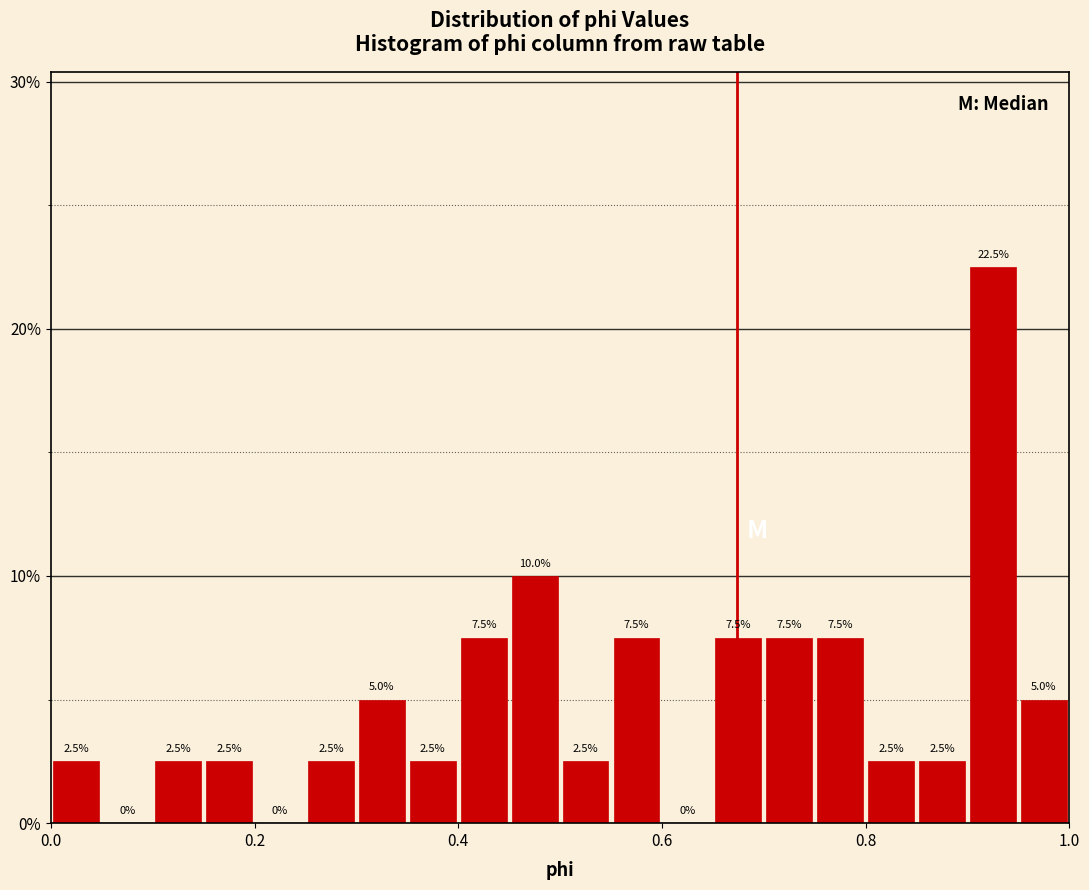

Around what value on the x-axis is the tallest bar? Give the approximate position of its centre, as read against the axis.

0.92